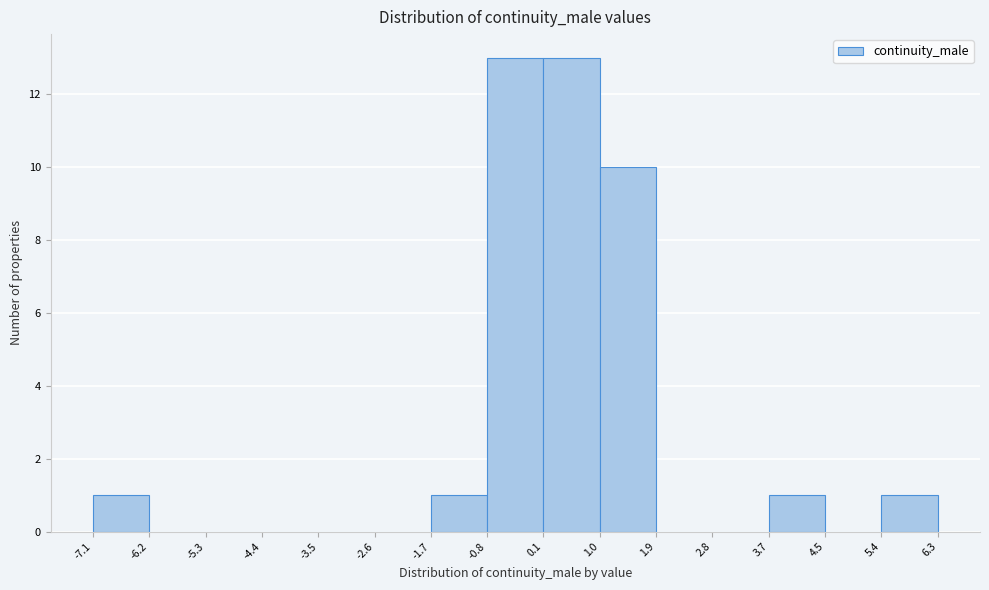

Reading left to right, transcribe this chart: for each bar, give the range it covers on the x-axis and its height. The values are not printed on the chart, so give them approximately, as read against the axis.

-7.1 to -6.2: 1
-6.2 to -5.3: 0
-5.3 to -4.4: 0
-4.4 to -3.5: 0
-3.5 to -2.6: 0
-2.6 to -1.7: 0
-1.7 to -0.8: 1
-0.8 to 0.1: 13
0.1 to 1.0: 13
1.0 to 1.9: 10
1.9 to 2.8: 0
2.8 to 3.7: 0
3.7 to 4.5: 1
4.5 to 5.4: 0
5.4 to 6.3: 1